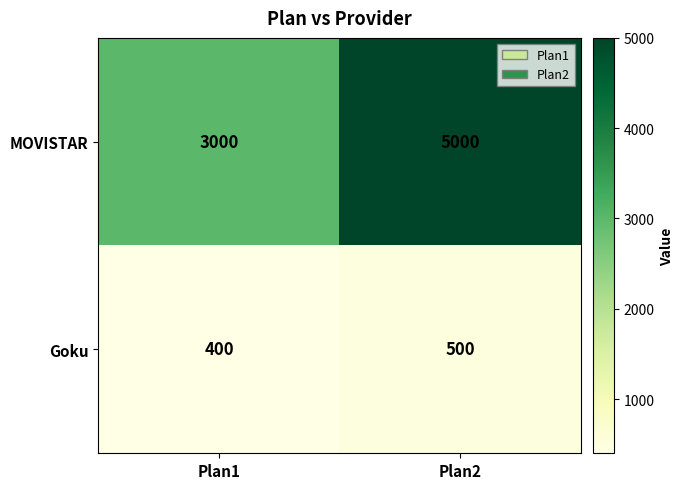

What is the total value across all series at Plan1?

3400